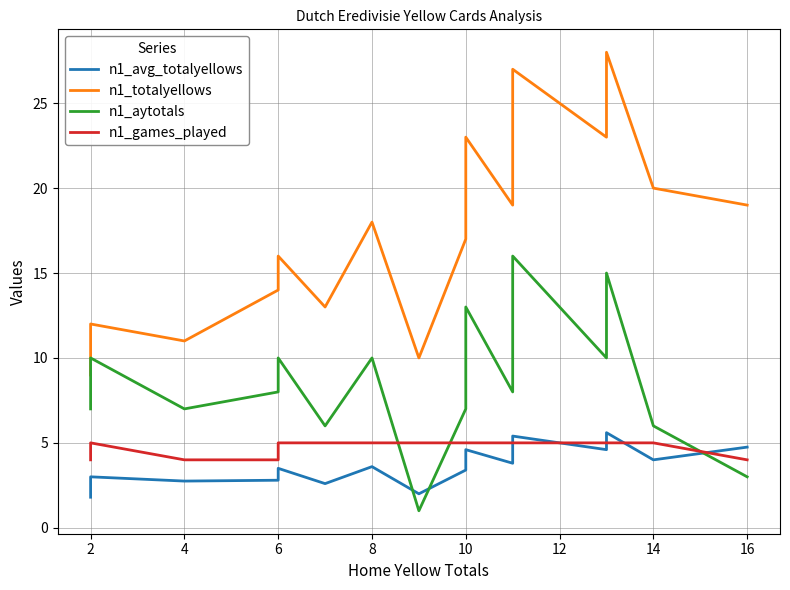

What is the average value of the n1_totalyellows series?

17.1